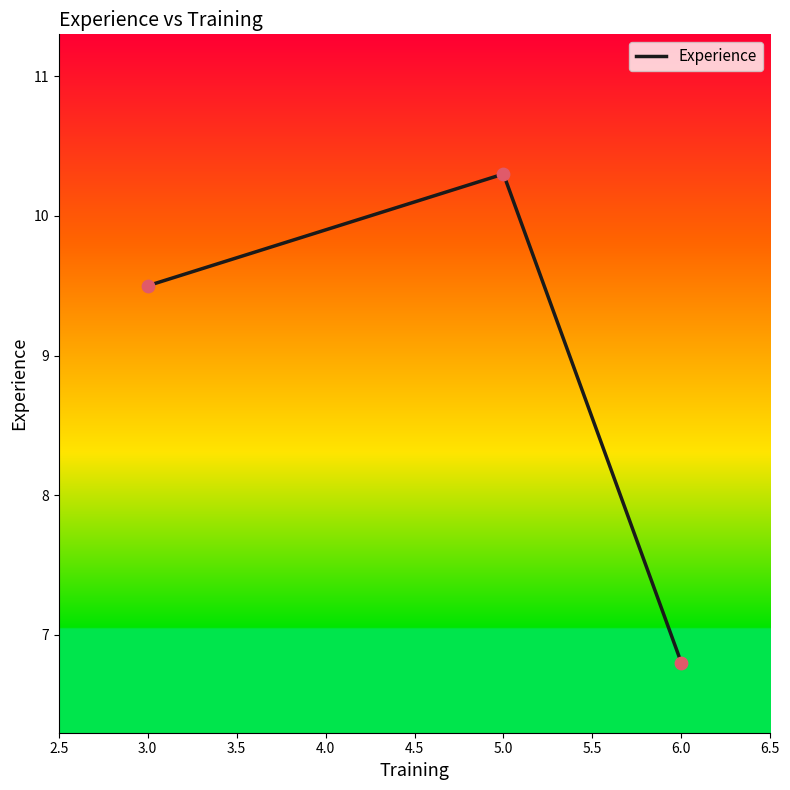

What is the ratio of the value at 5.0 to the value at 6.0?

1.5